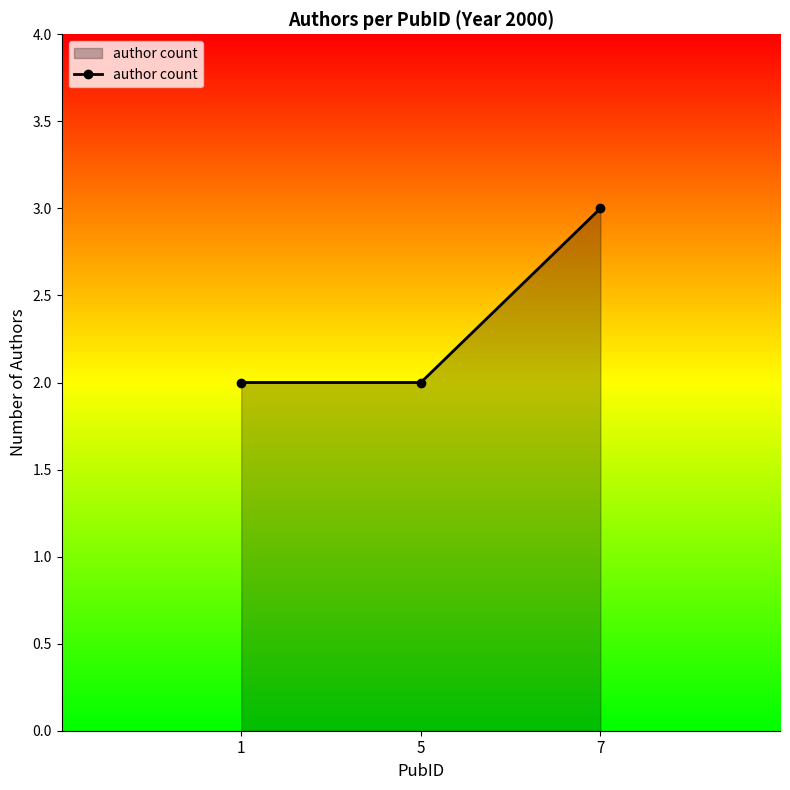

The chart shows a value of 3 at 7. True or false?

True